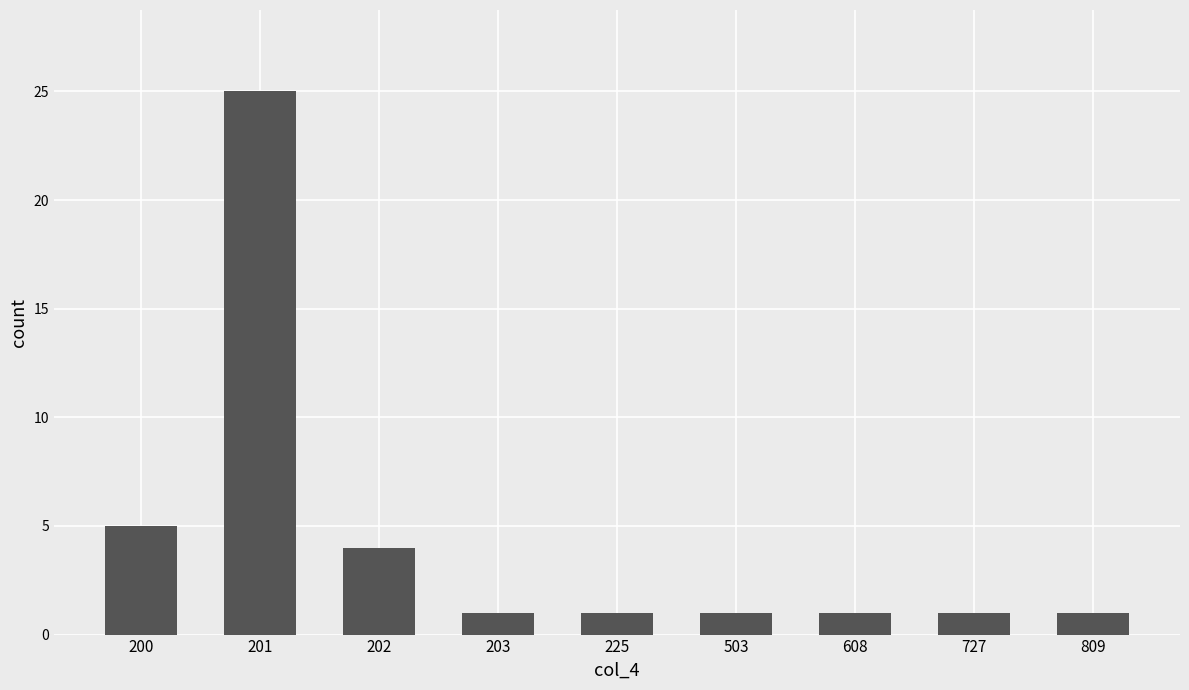

Reading left to right, list all the values displayed in this chart.

5	25	4	1	1	1	1	1	1